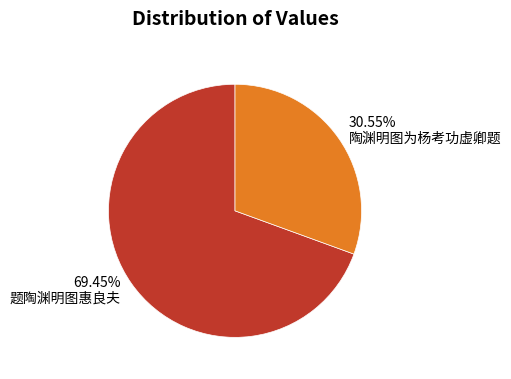

What is the ratio of the value at 题陶渊明图惠良夫 to the value at 陶渊明图为杨考功虚卿题?

2.3